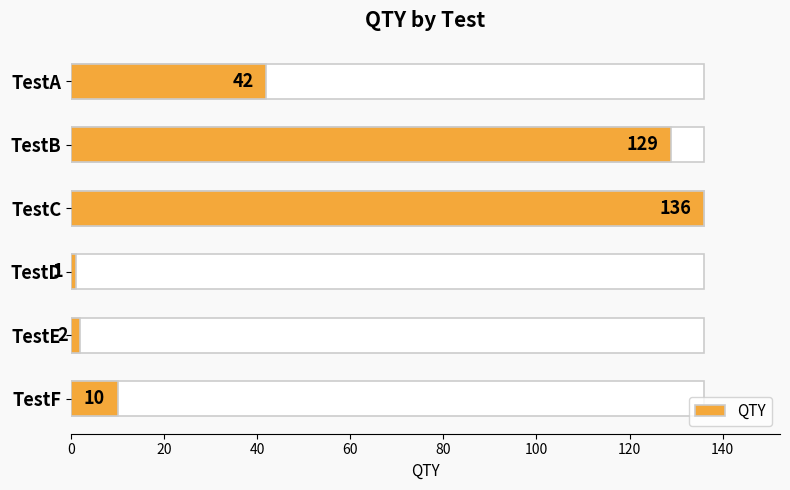

Does the chart contain any negative values?

No